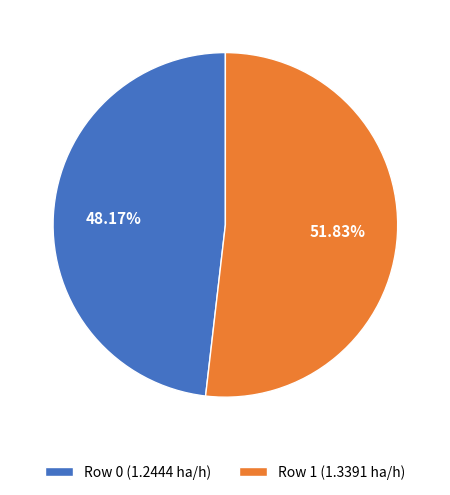

To the nearest percent, what is the combined percentage of Row 0 and Row 1?

100%